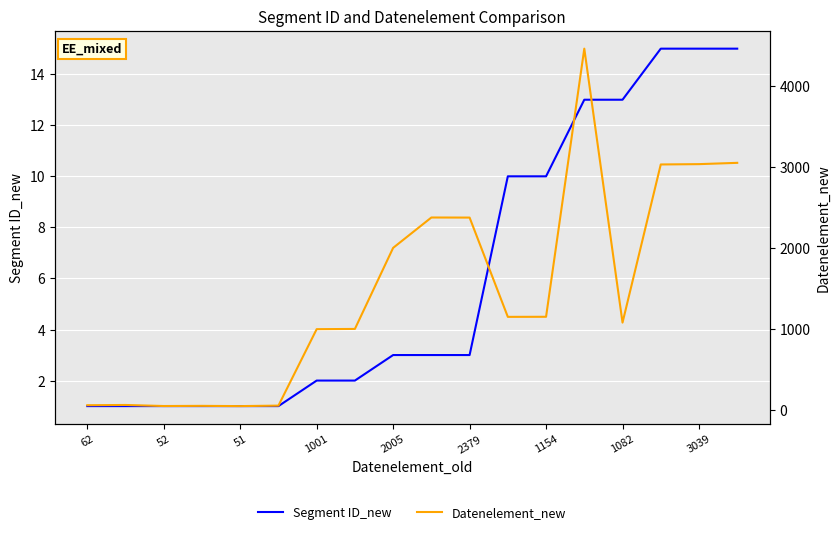

The value of Segment ID_new at 1082 is 3. True or false?

False